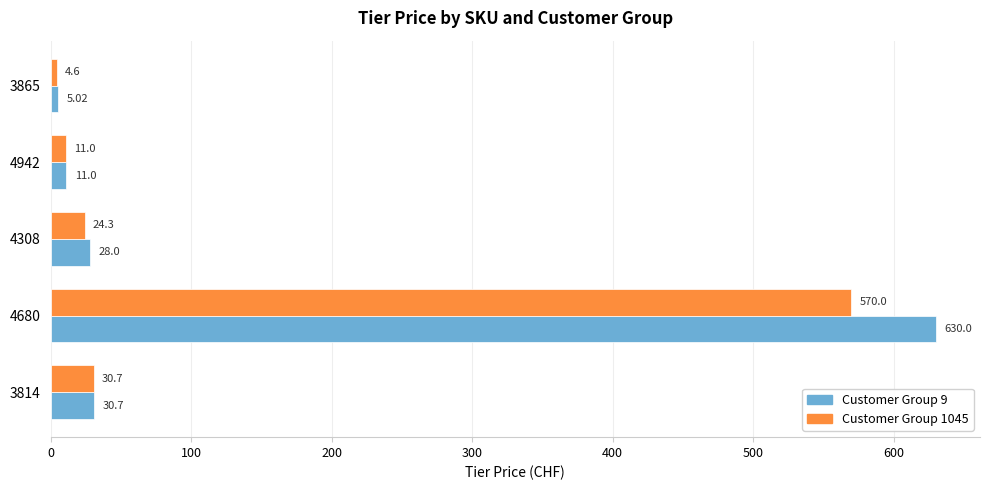

Which series has the largest total across all categories?

Customer Group 9